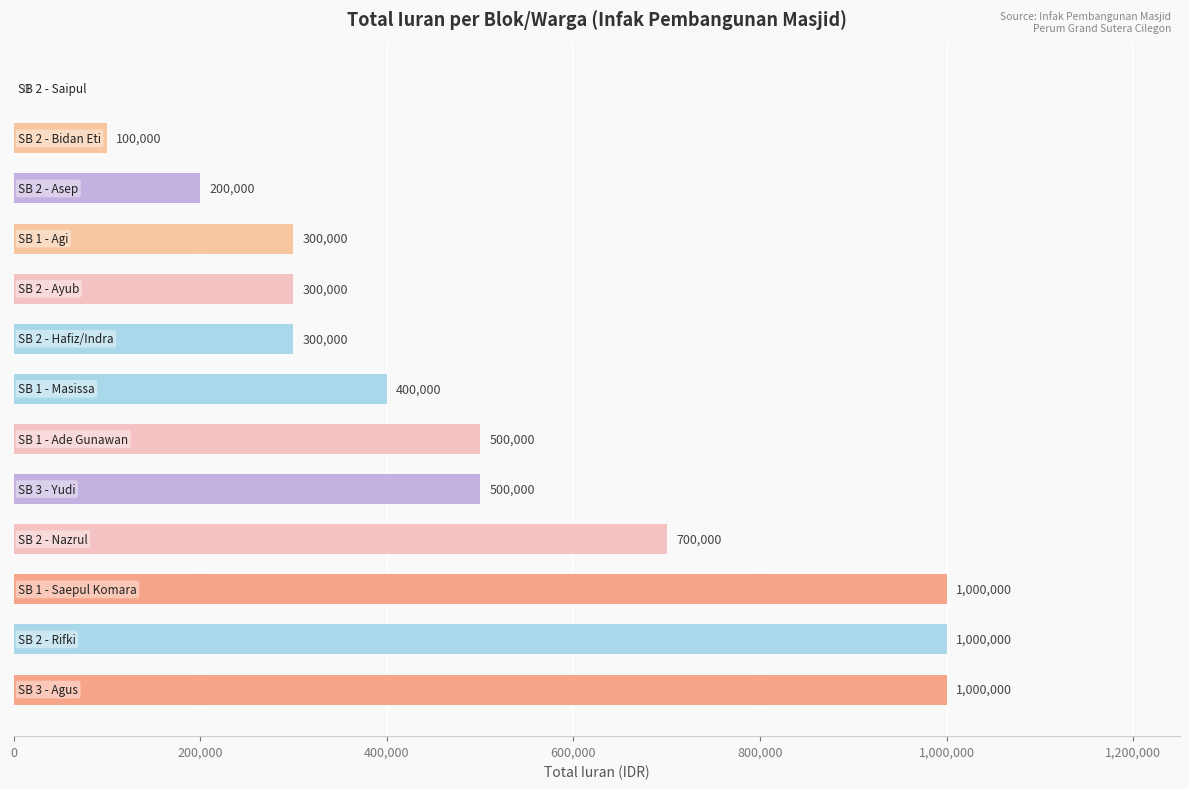

What is the sum of all values?

6300000